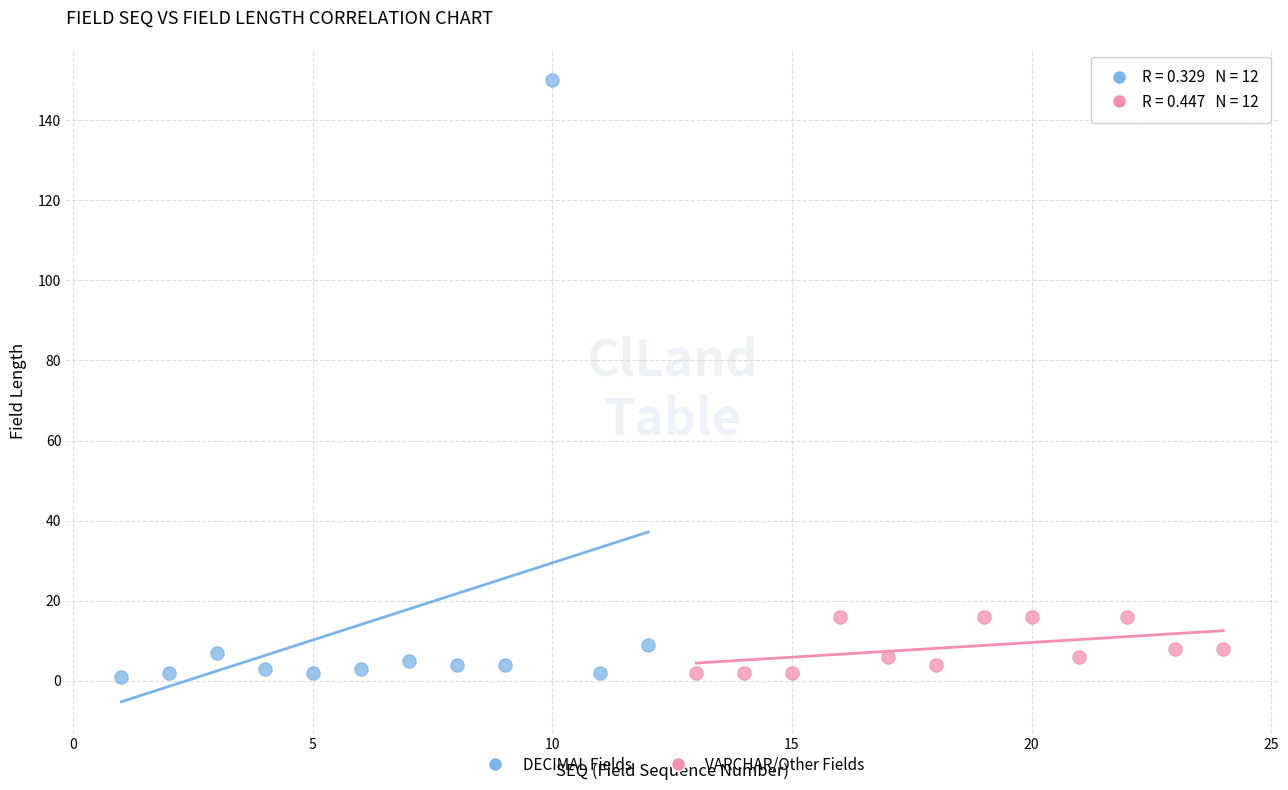

Which series reaches the maximum Y coordinate?

DECIMAL Fields